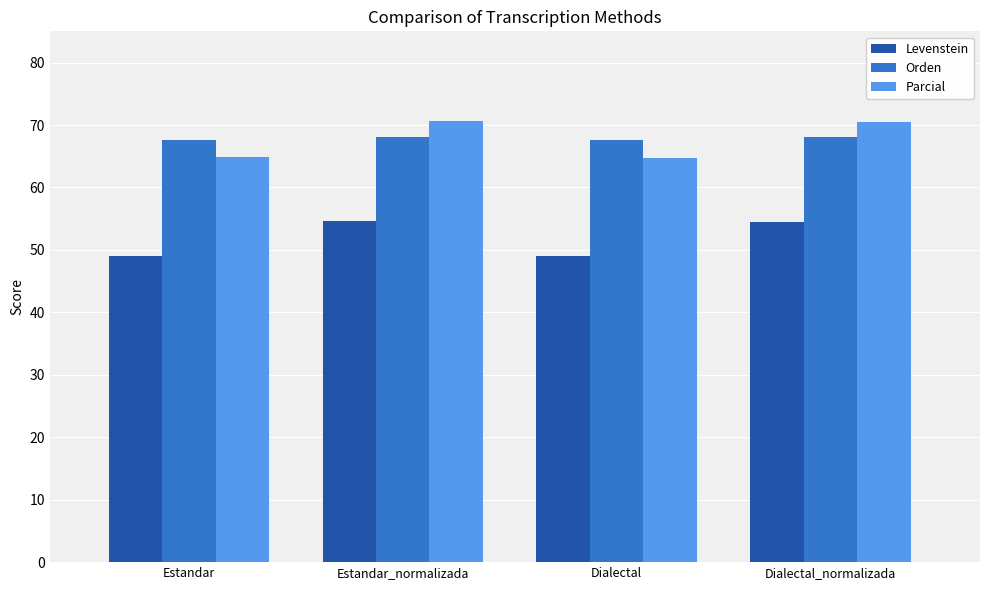

The value of Levenstein at Estandar is 49.1. True or false?

True